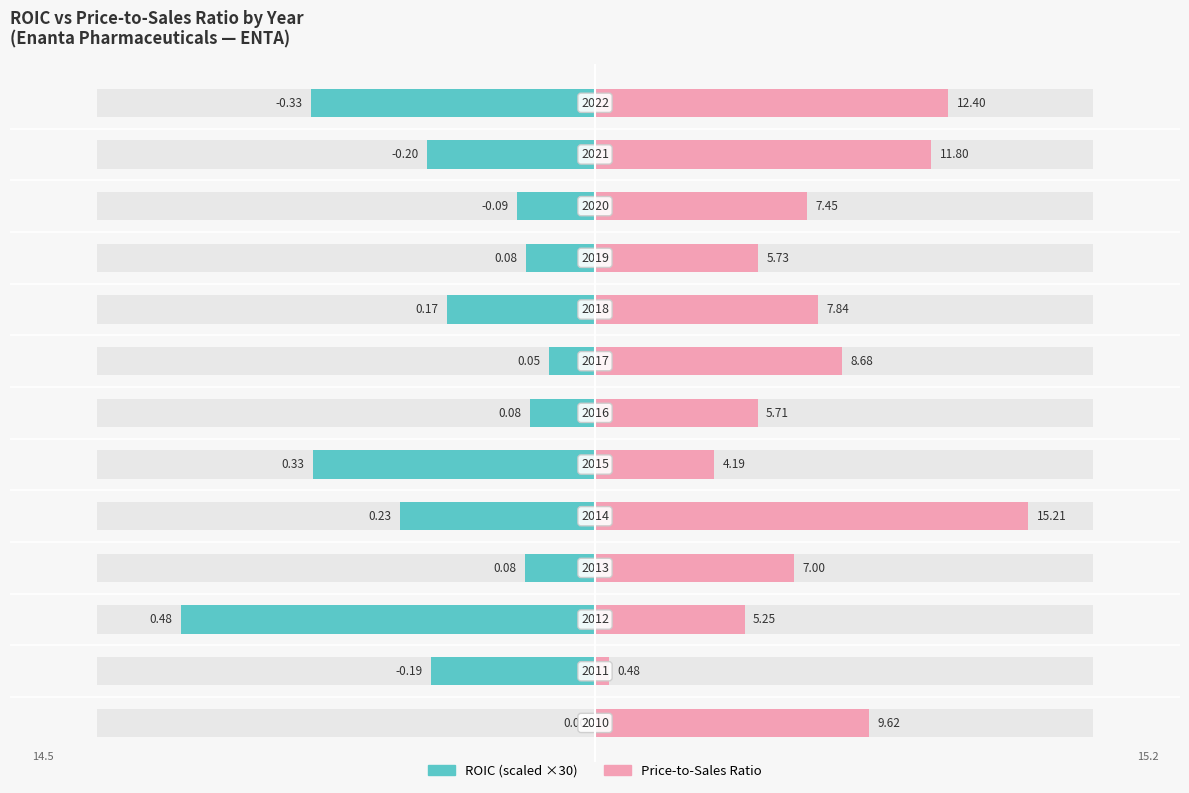

Which series has the largest range (max minus min)?

Price-to-Sales Ratio